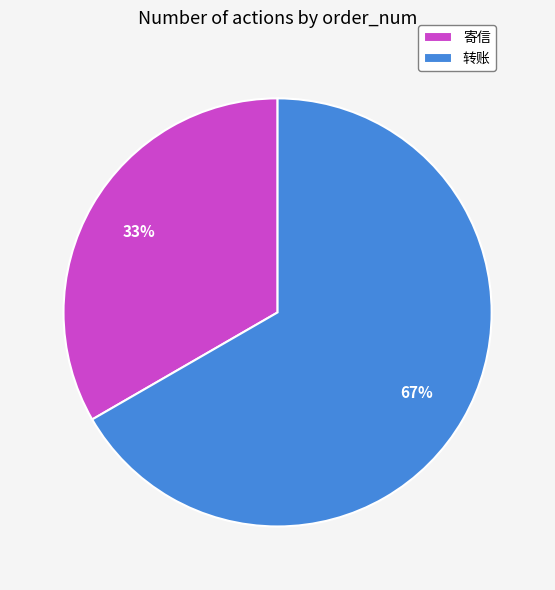

What is the largest slice in the pie chart?

转账